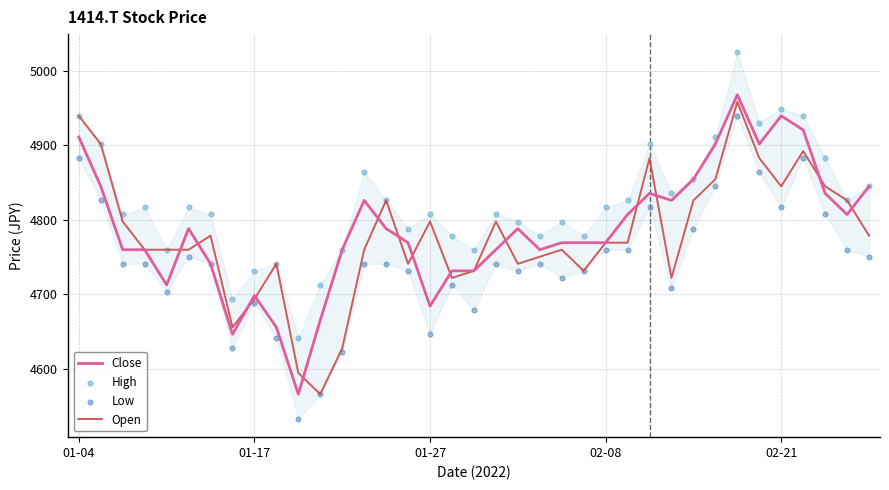

Which series has the largest total across all categories?

High